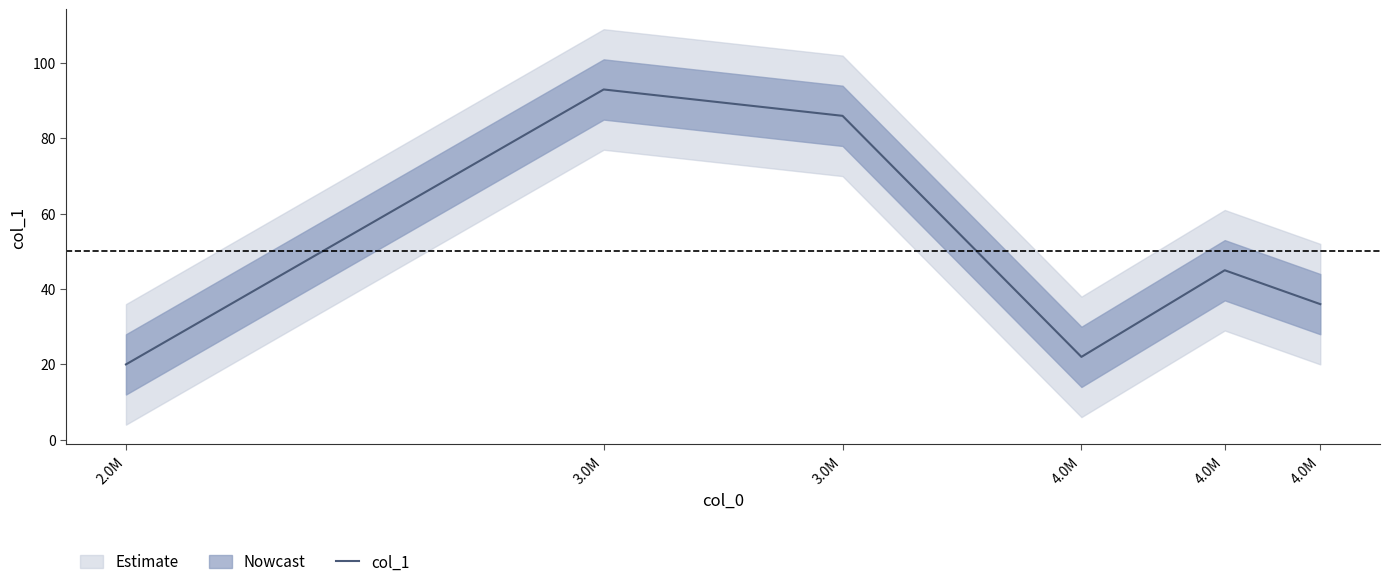

List the labels in order of value, largest first.

3.0M, 3.0M, 4.0M, 4.0M, 4.0M, 2.0M